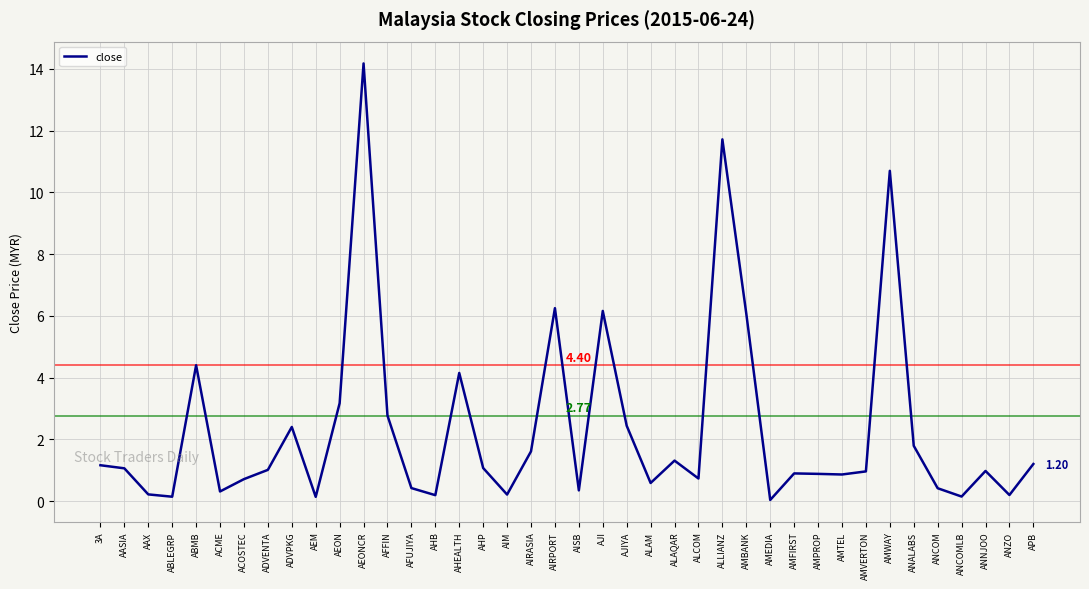

What is the change in value from AJIYA to AMBANK?

+3.6